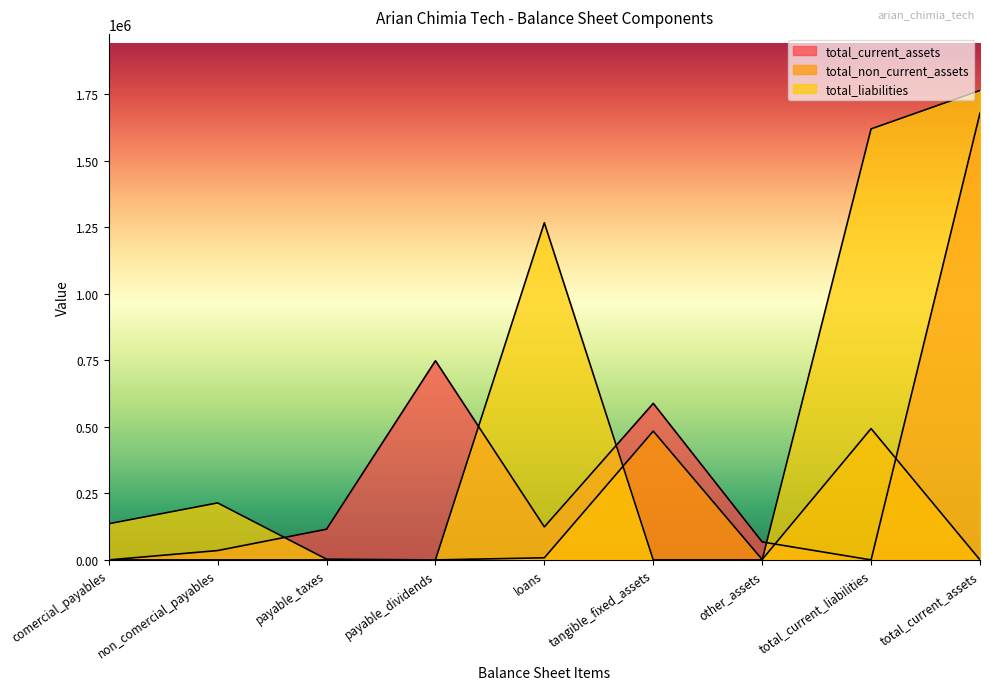

Between which two adjacent categories do total_current_assets and total_liabilities first intersect?

non_comercial_payables and payable_taxes